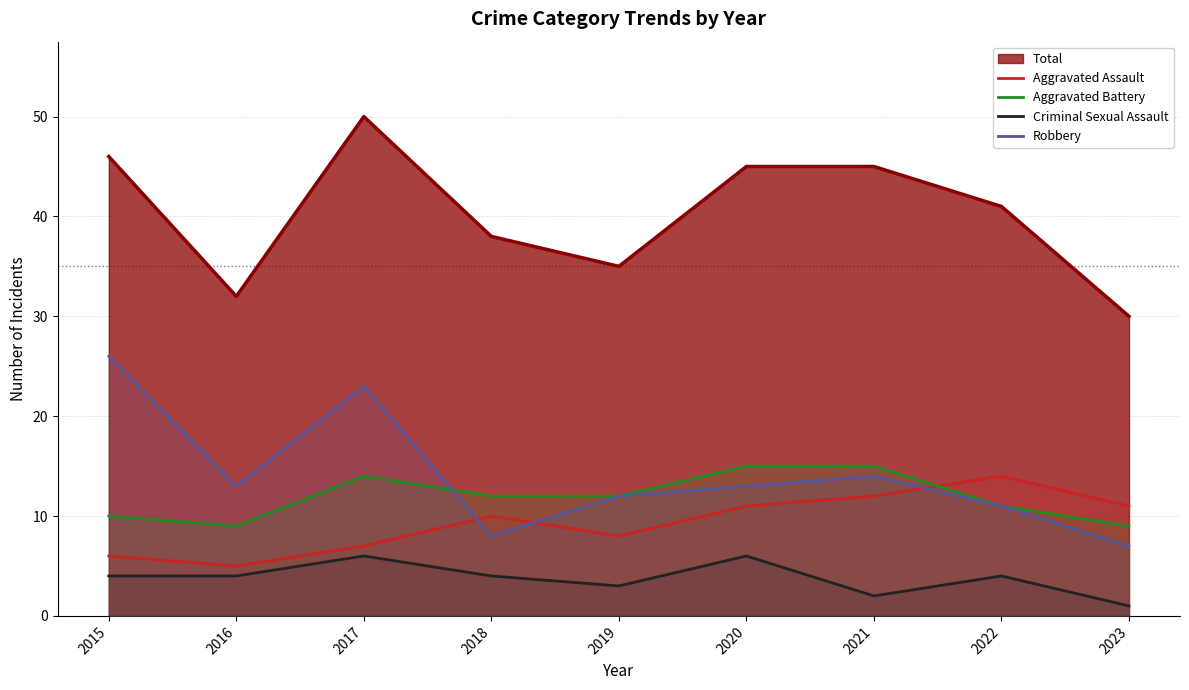

In Aggravated Battery, how many points are lower than both neighbors (excluding endpoints)?

1